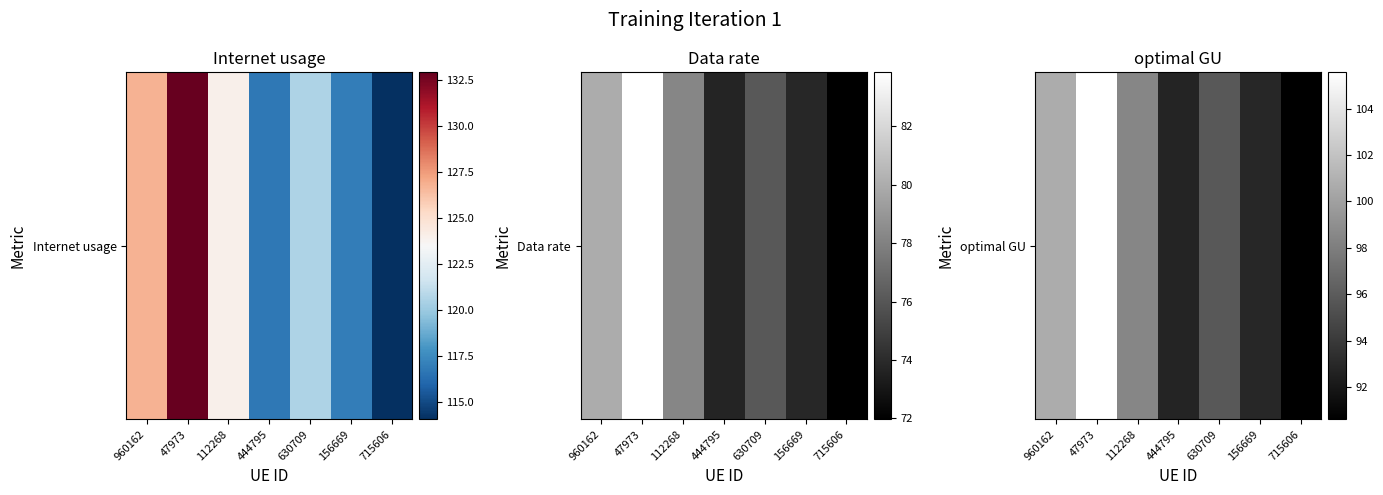

List the labels in order of value, largest first.

47973, 960162, 112268, 630709, 156669, 444795, 715606